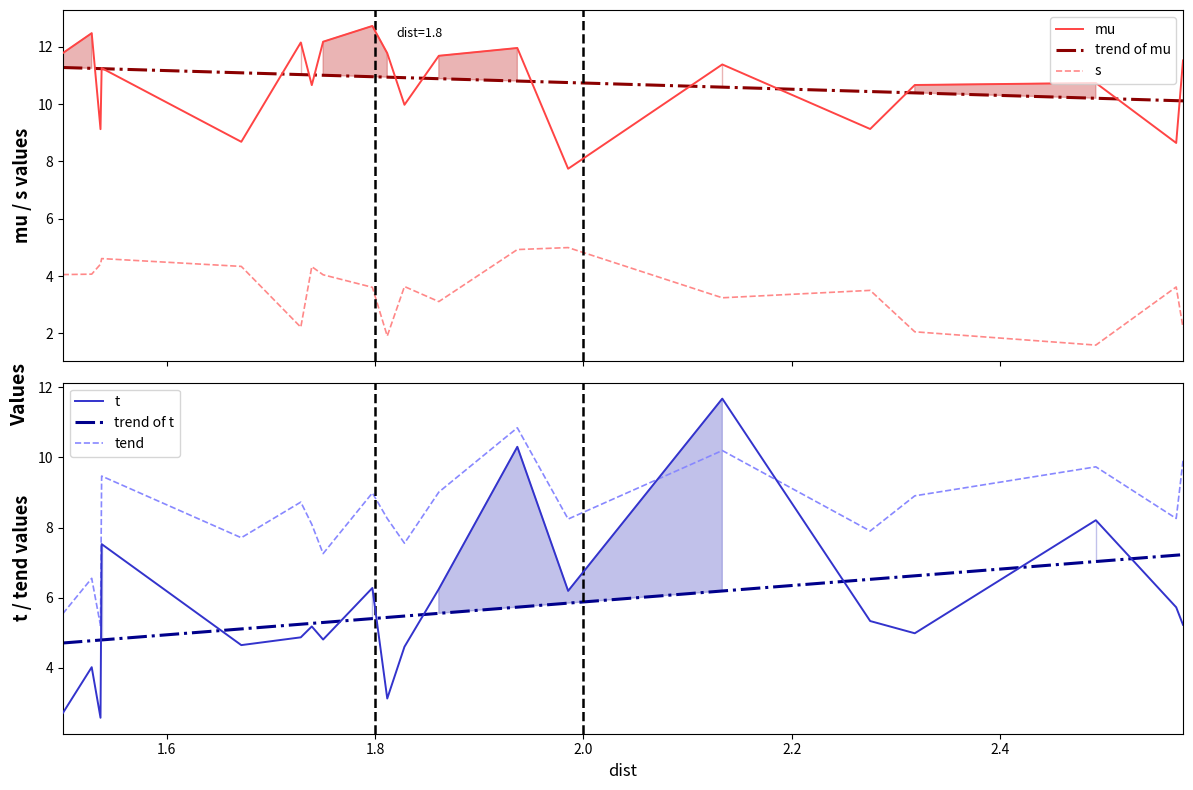

How many times do t and tend cross each other?

2